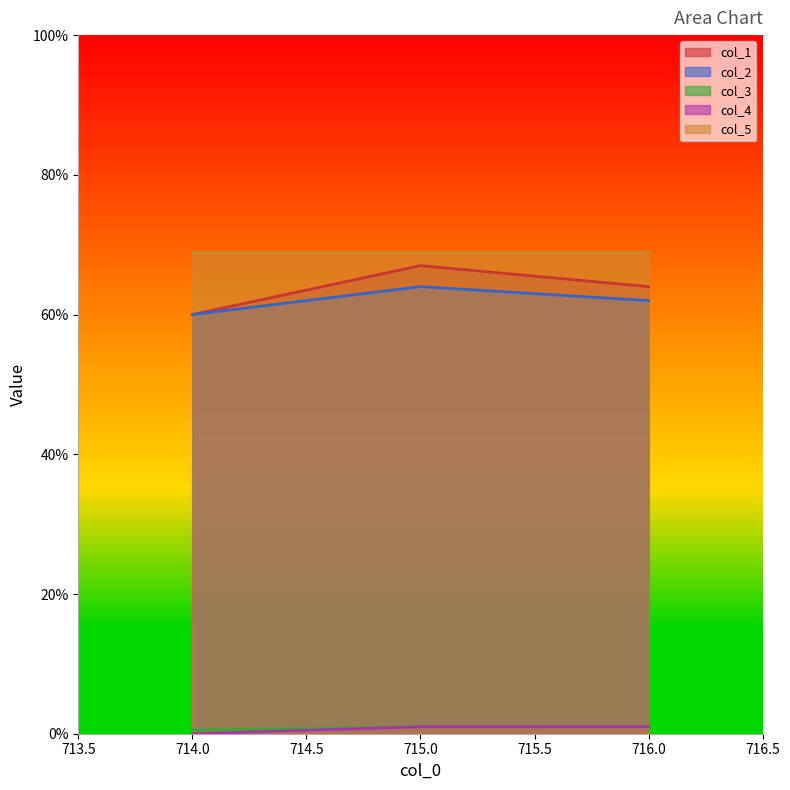

Rank the categories by col_1 value from lowest to highest.

714.0, 716.0, 715.0